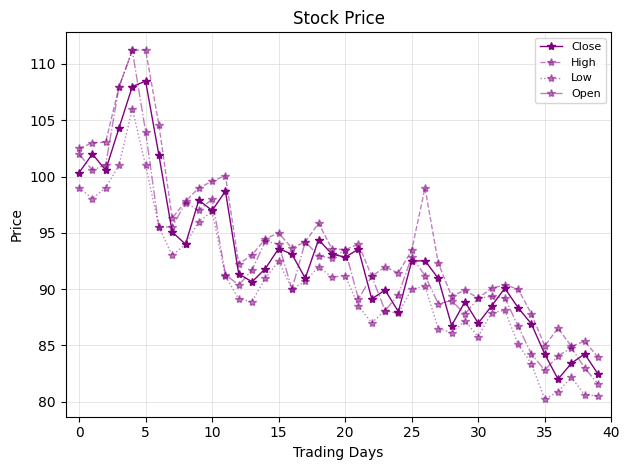

True or false: Close and Open cross at least once.

True